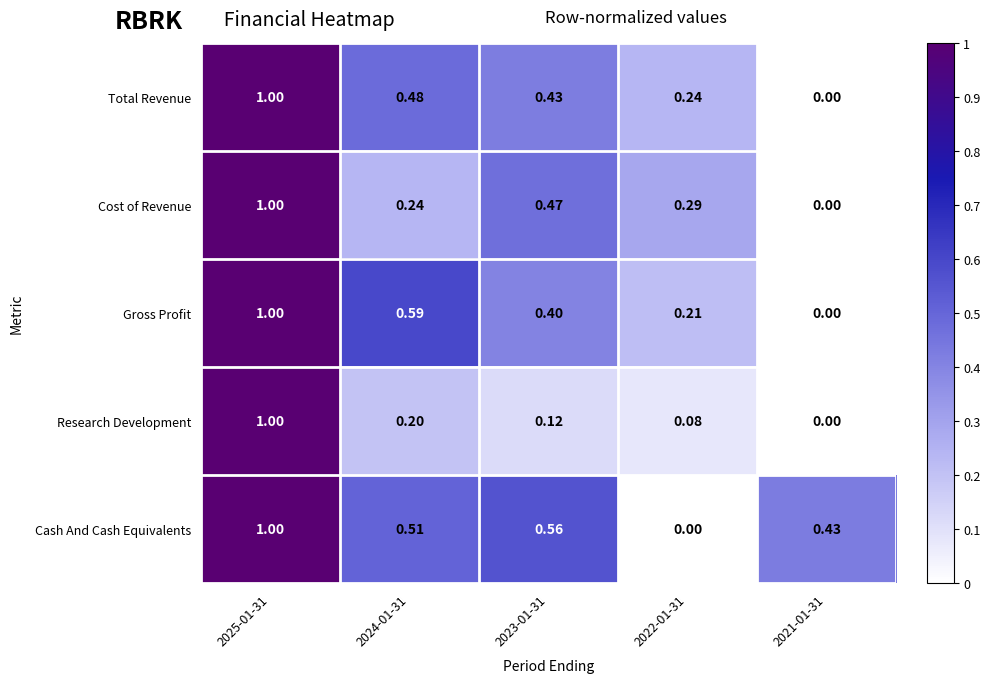

What is the difference between the highest and lowest values at 2024-01-31?

0.4